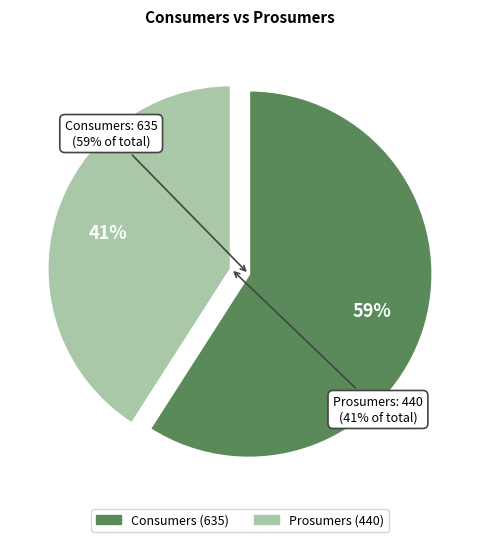

How many segments does this pie chart have?

2